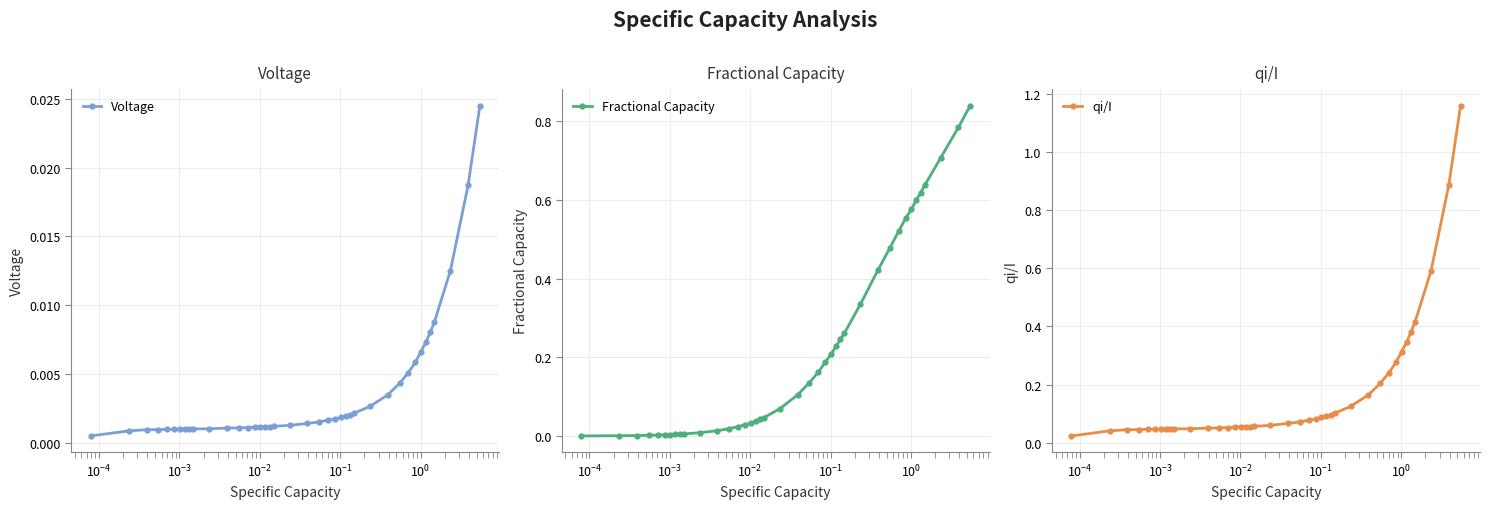

How many lines are shown in the chart?

3